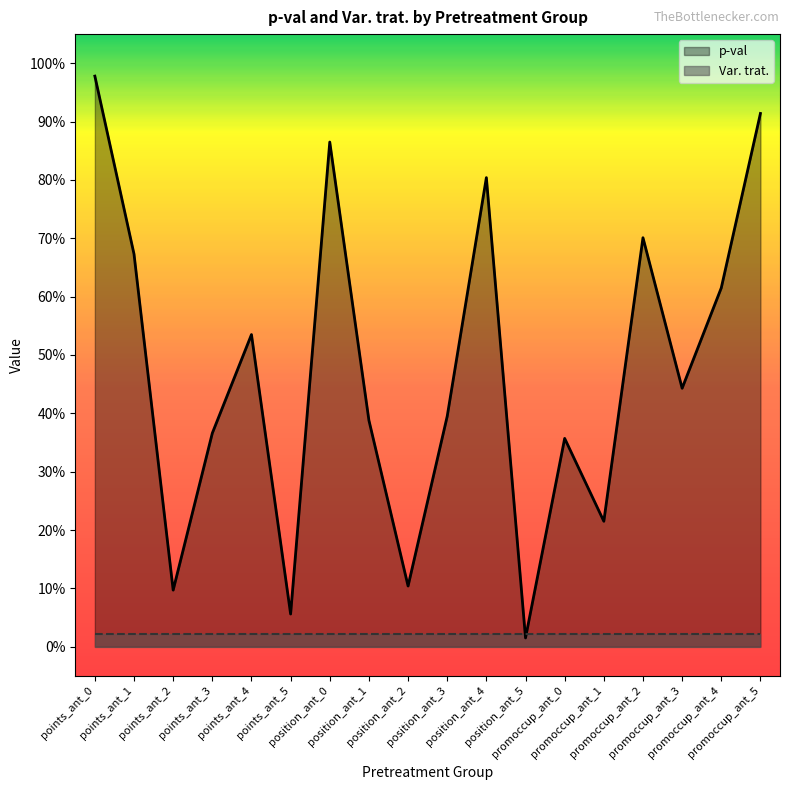

How many lines are shown in the chart?

1